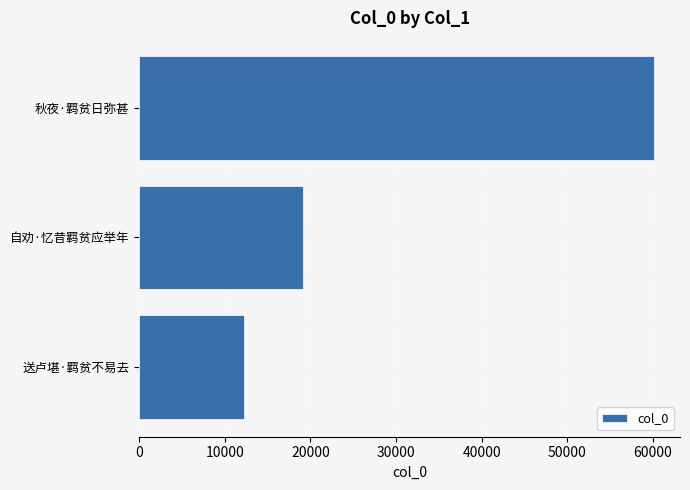

Reading bottom to top, list all the values displayed in this chart.

12266	19096	60177